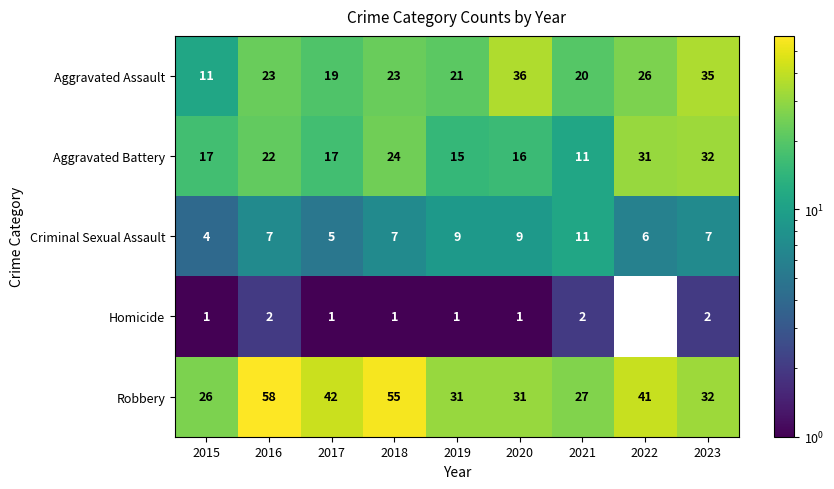

What is the greatest value displayed?

58